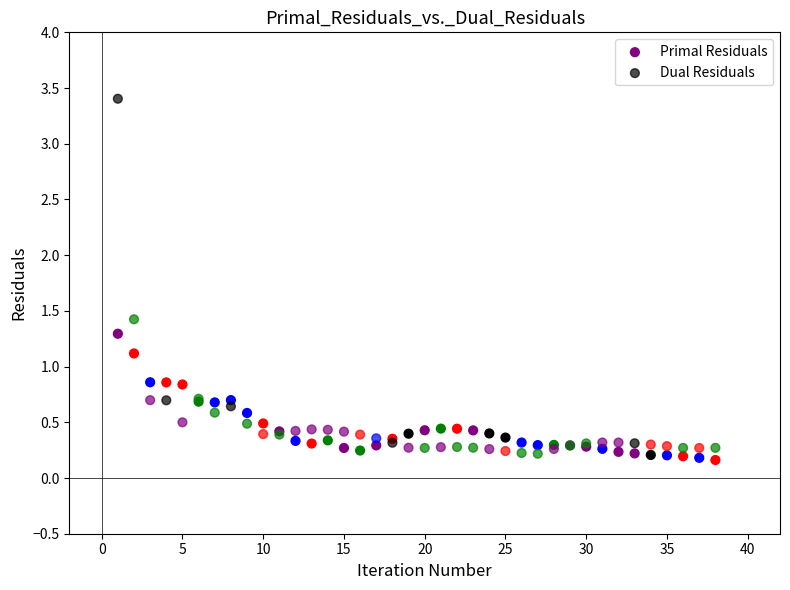

Which series has the largest Y range (max minus min)?

Dual Residuals